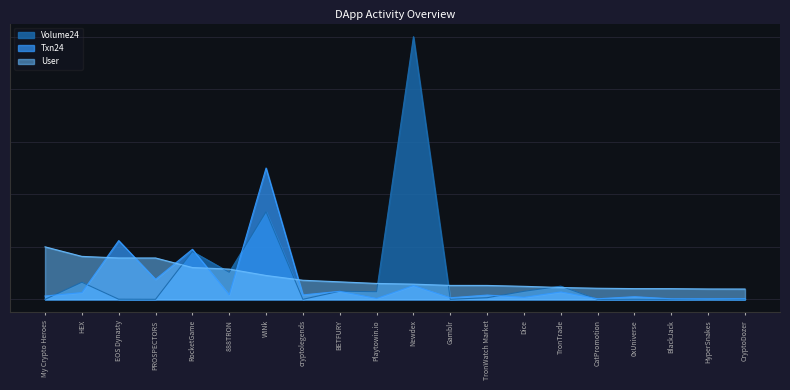

What value does the Volume24 series have at EOS Dynasty?

5.3